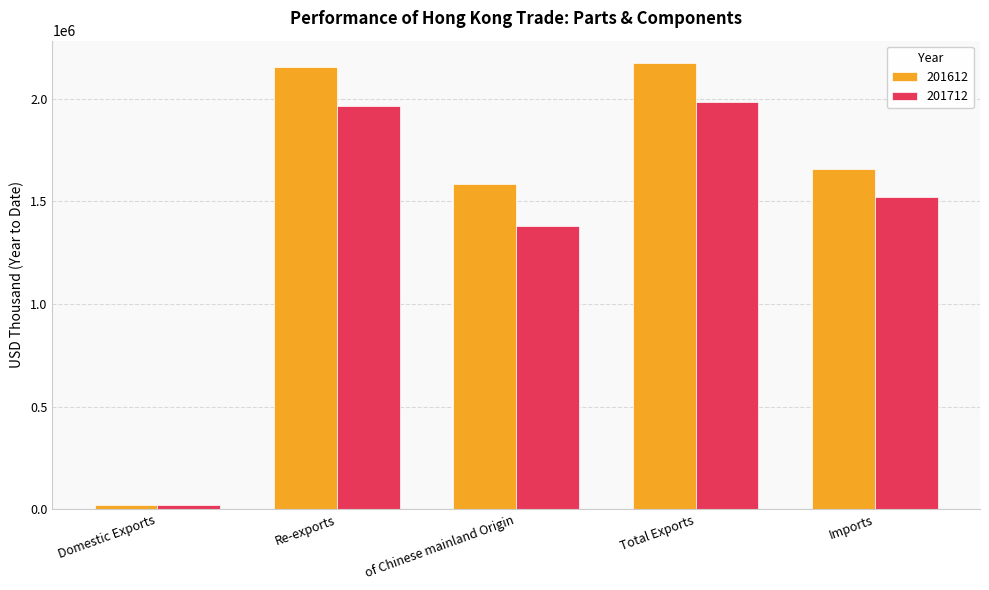

Which series has the largest total across all categories?

201612